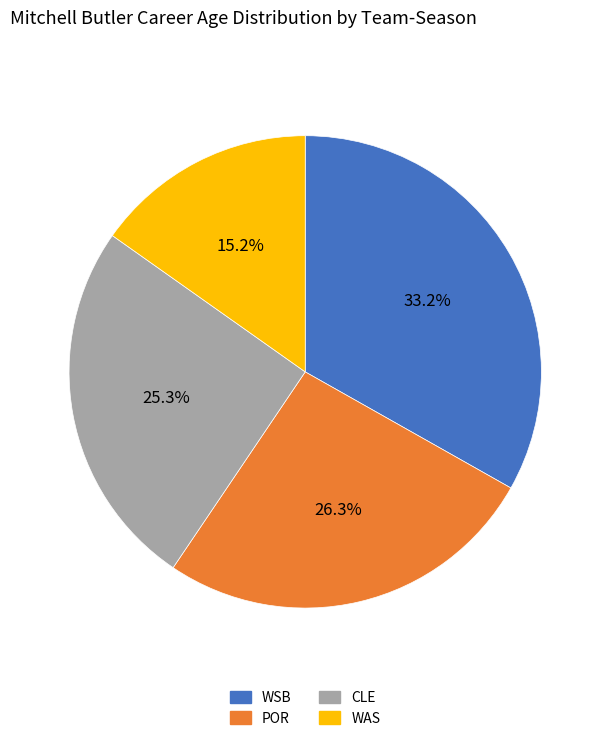

Do CLE and WSB together represent more than half of the pie?

Yes